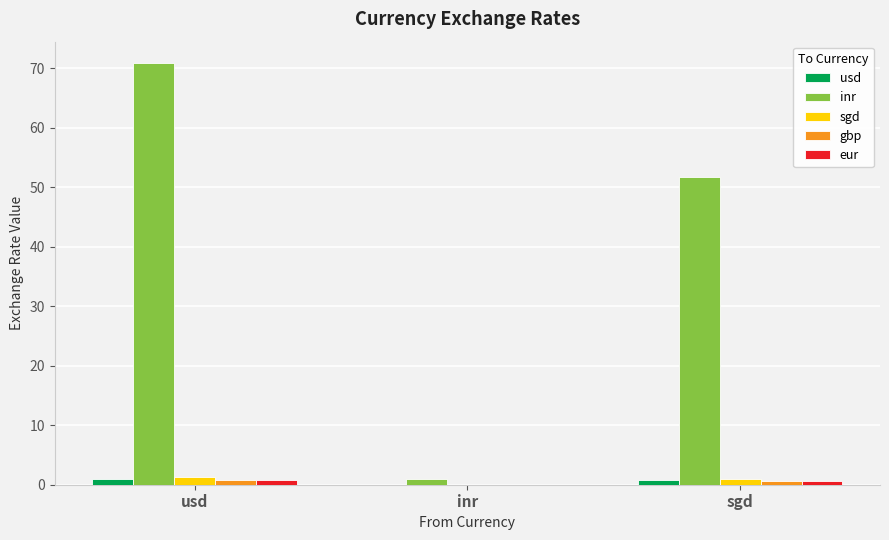

True or false: gbp has a value of 0.0 at inr.

True